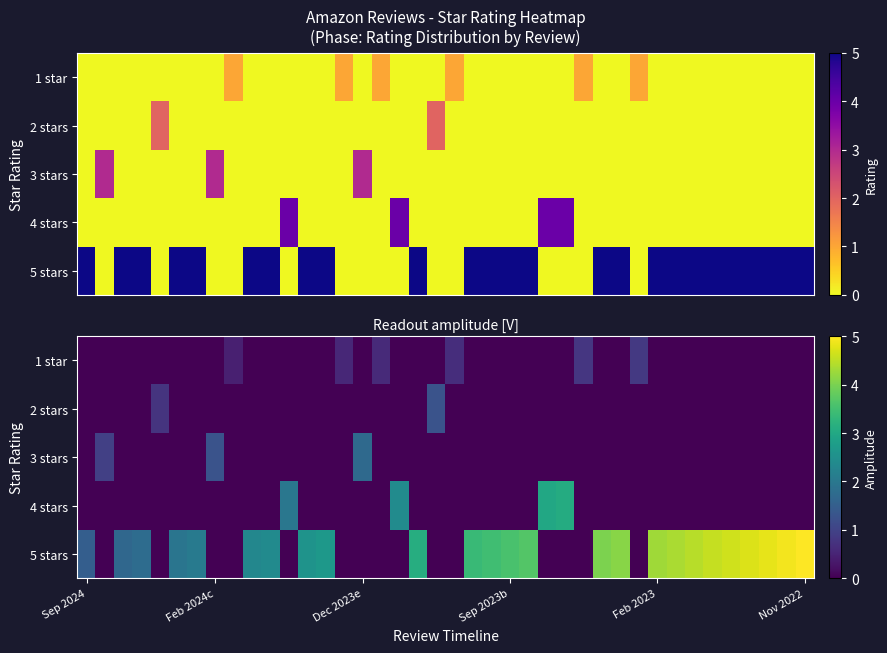

Which label corresponds to the smallest value in the chart?

Sep 2024